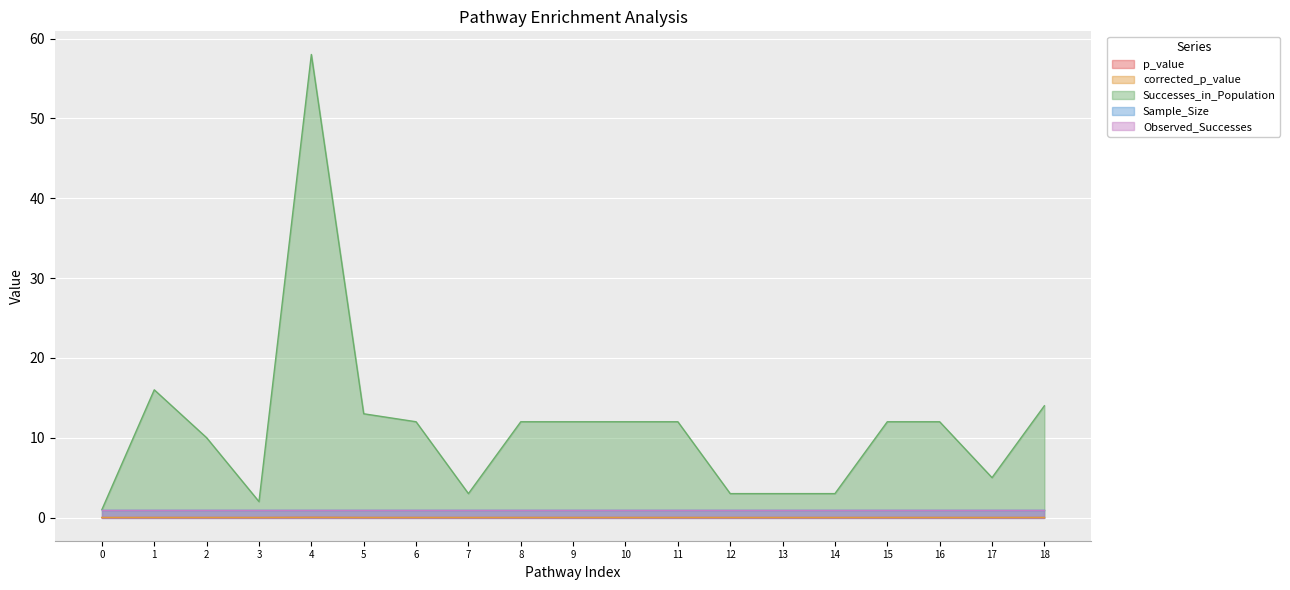

What is the difference between the Successes_in_Population values at 8 and 17?

7.0